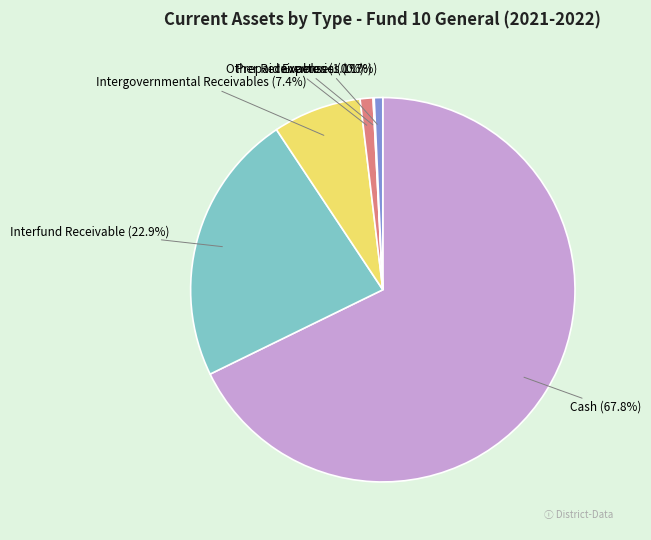

Which category has the biggest portion of the pie?

Cash